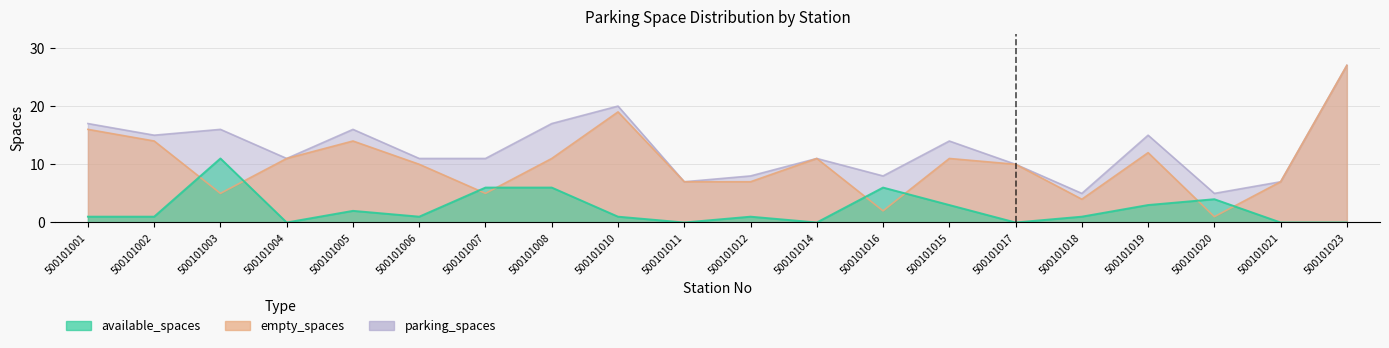

Where is the first local minimum for parking_spaces?

500101002